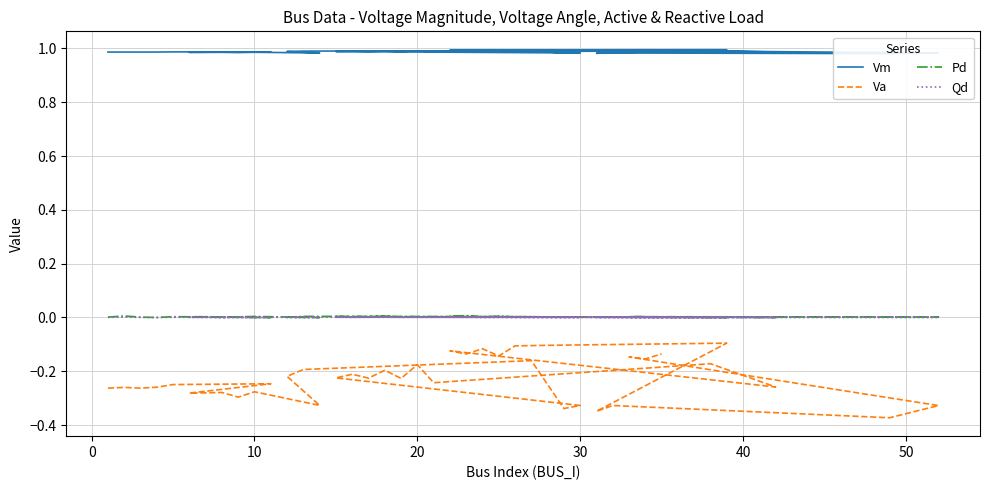

True or false: Vm has a value of 1.0 at 50.

True